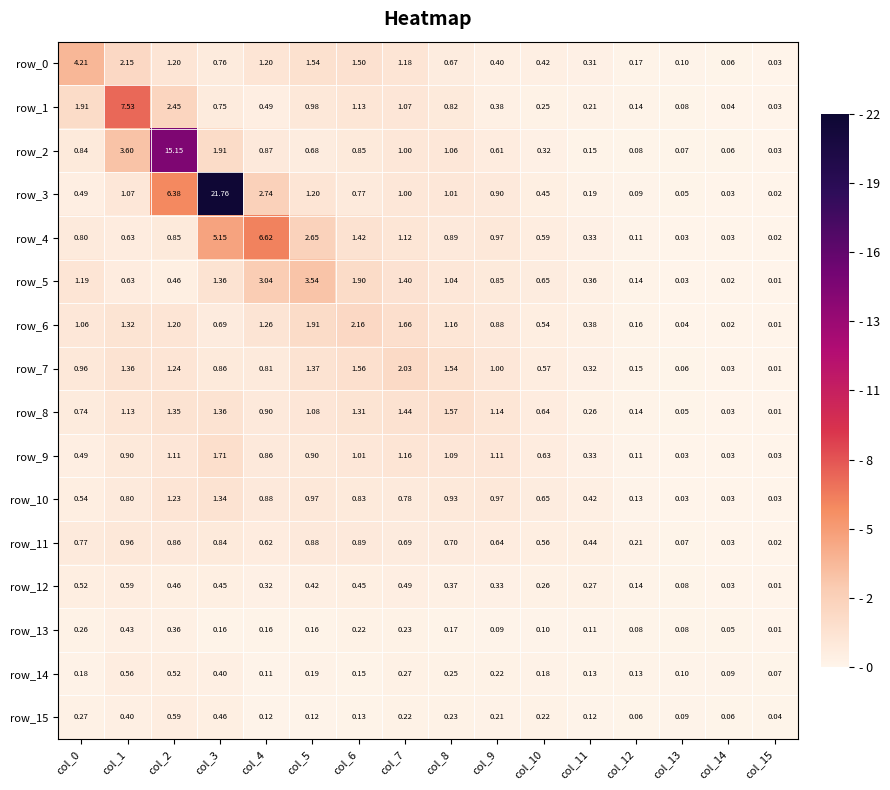

At which label does row_14 reach its minimum?

col_15